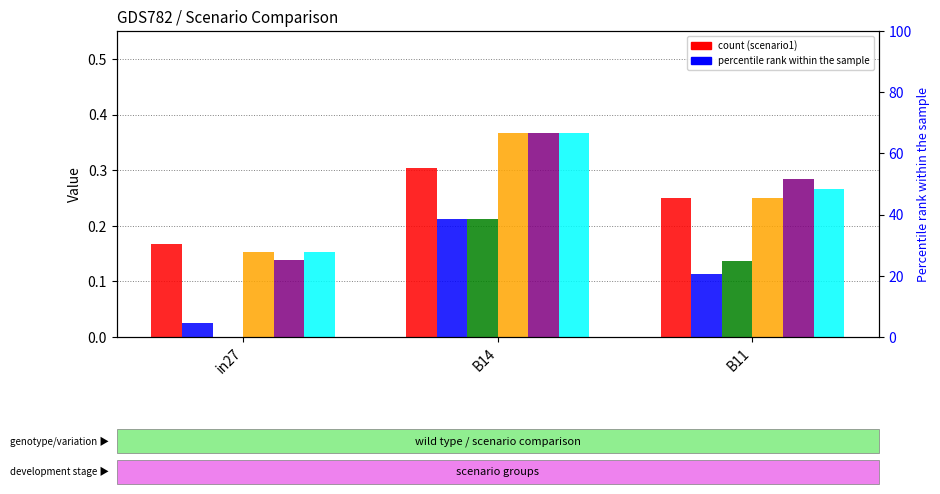

What is the spread (max minus min) of values at B11?

0.2